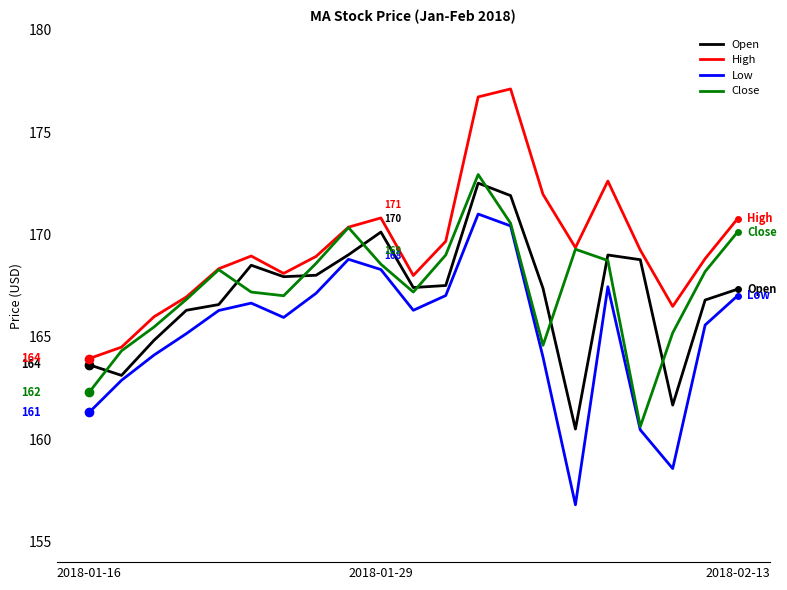

In High, how many points are lower than both neighbors (excluding endpoints)?

4